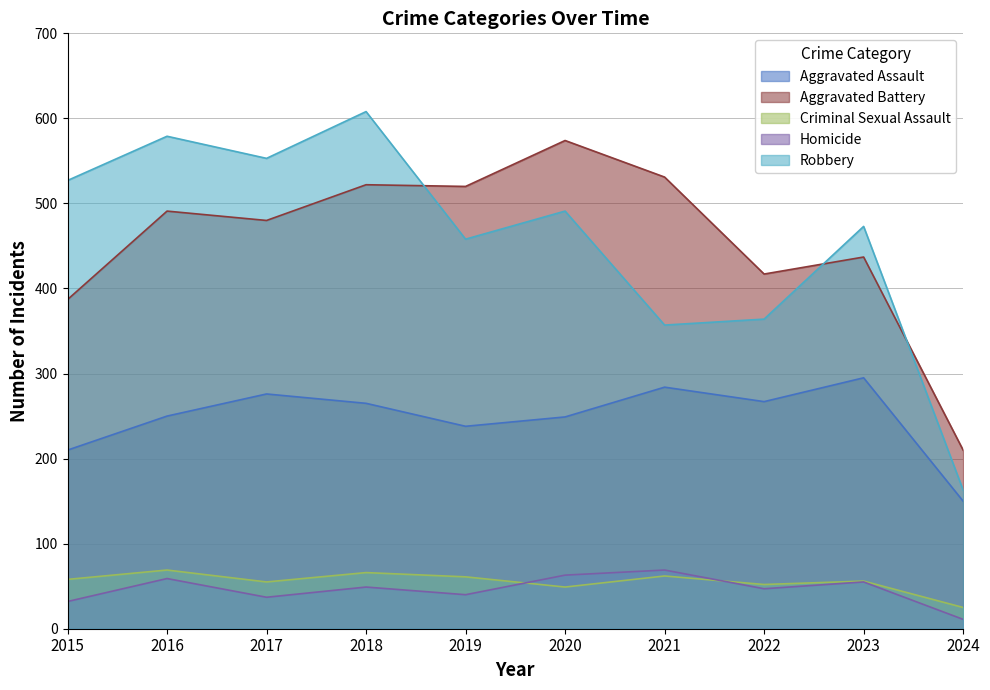

Where is Aggravated Assault nearest to the value 222?

2015